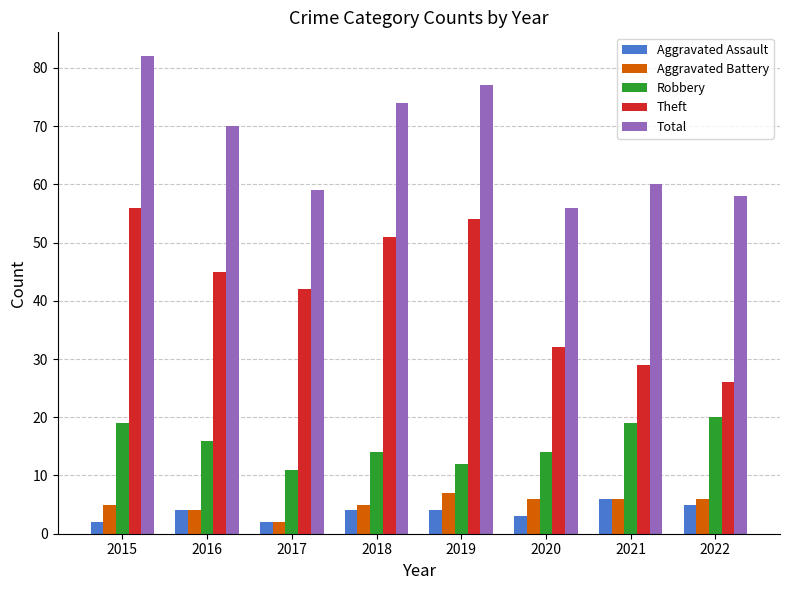

What is the difference between the maximum and second lowest values in the Total series?

24